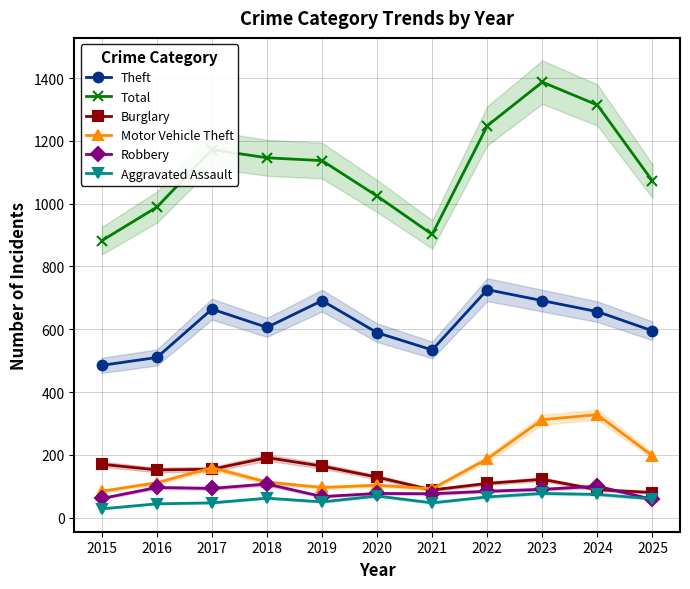

Is the value of Theft at 2019 greater than the value of Aggravated Assault at 2021?

Yes